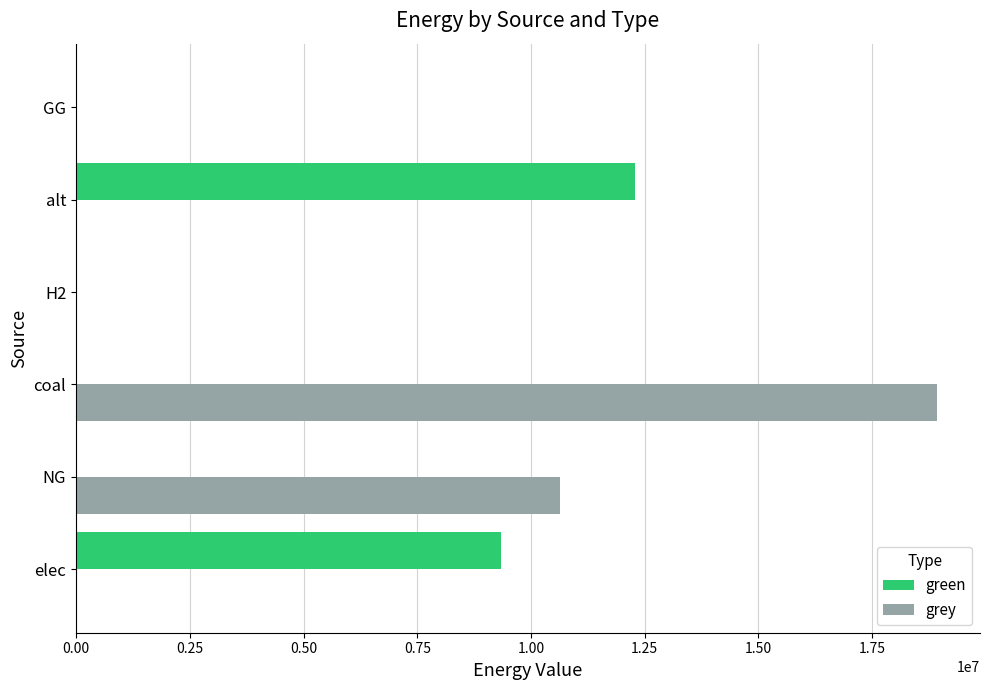

What is the sum of the green values at elec and GG?

9340137.1